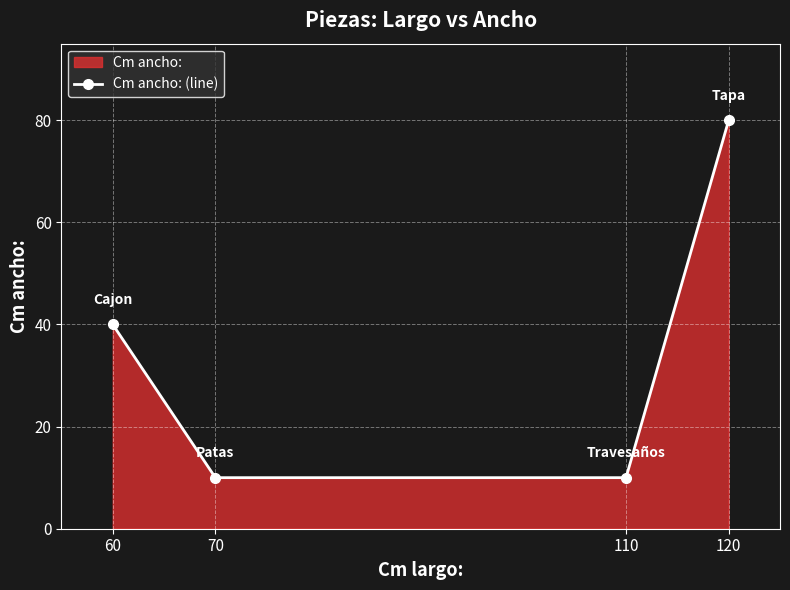

The value at 110 is 6. True or false?

False